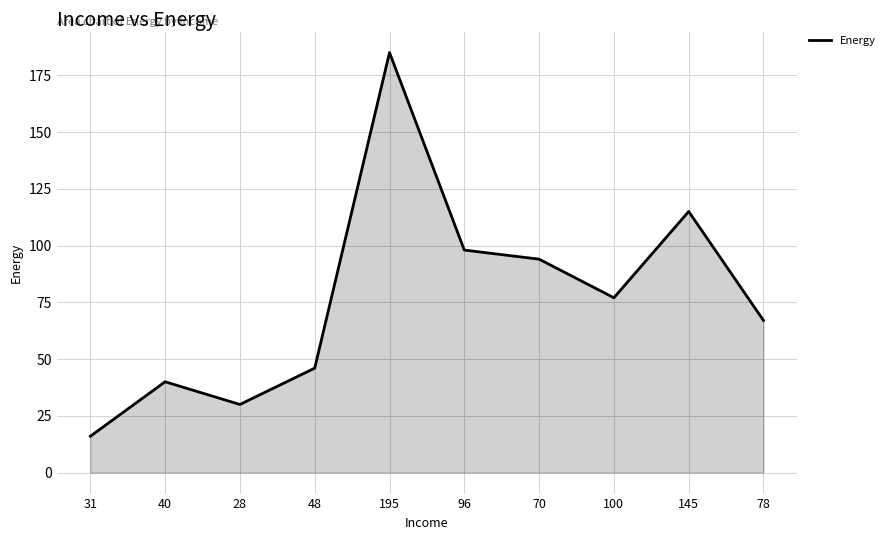

Rank the categories by value from lowest to highest.

31, 28, 40, 48, 78, 100, 70, 96, 145, 195